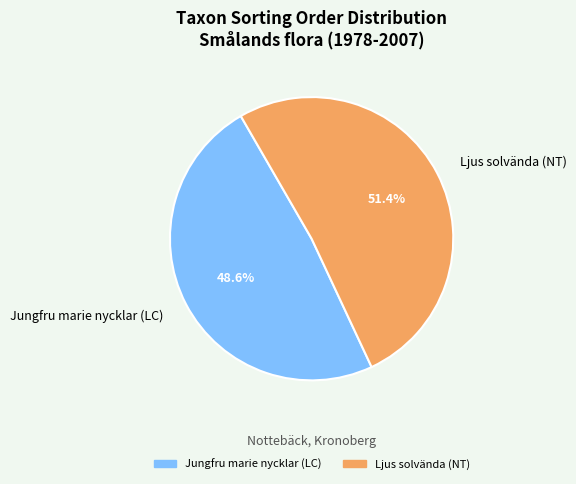

What is the total percentage of Jungfru marie nycklar (LC) and Ljus solvända (NT)?

100.0%